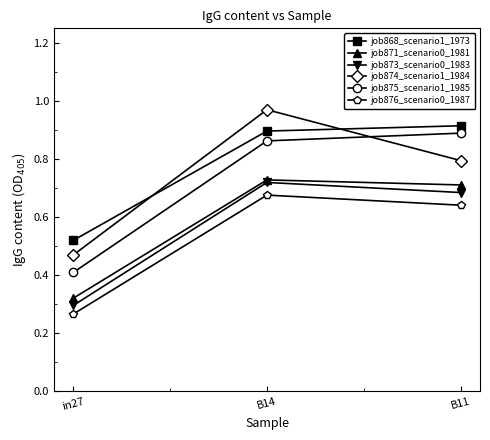

The job871_scenario0_1981 series shows 0.1 at in27. True or false?

False